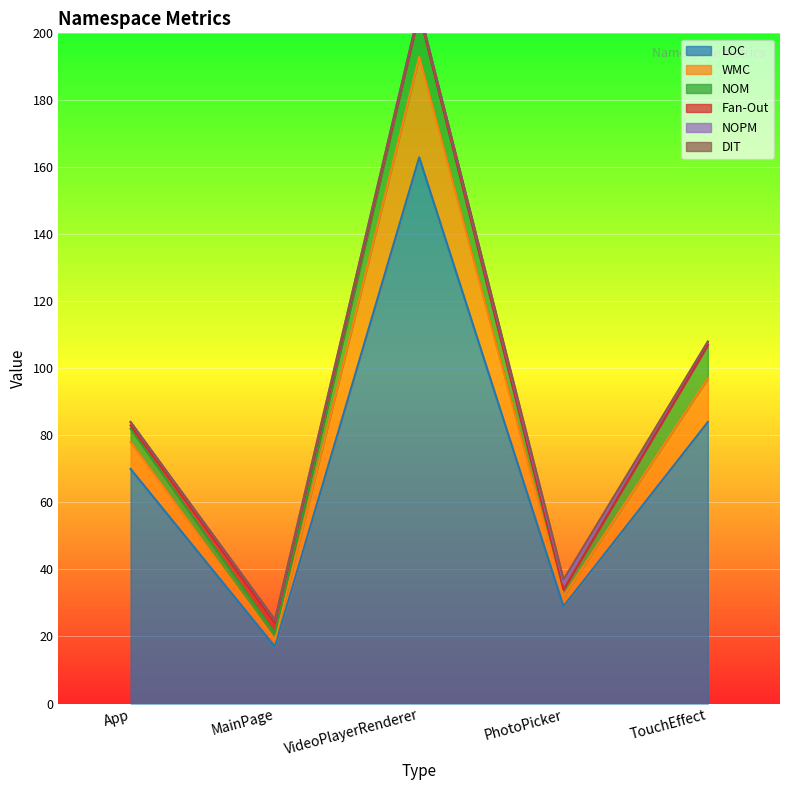

True or false: DIT has a value of 0 at App.

True